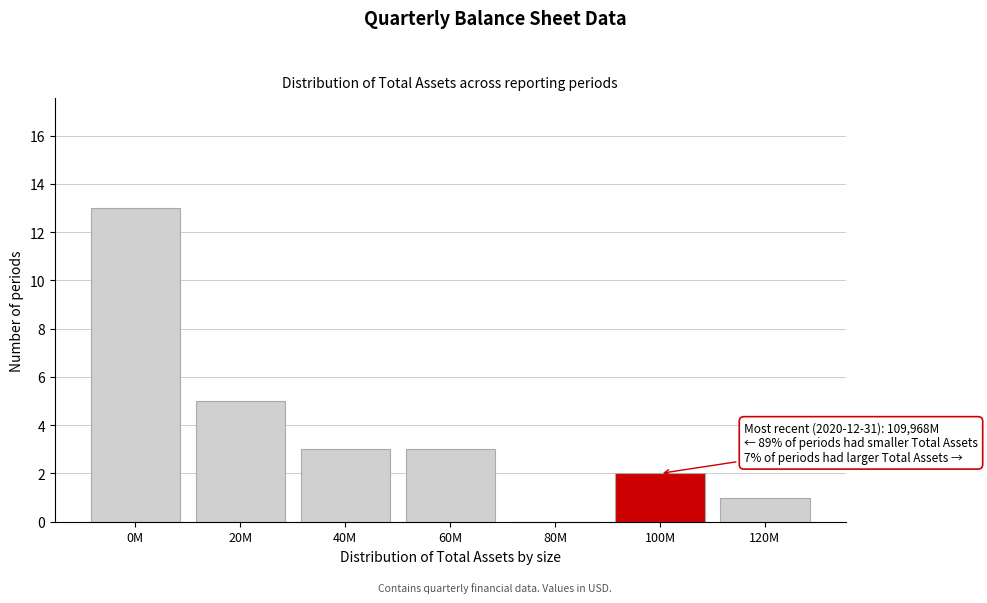

Reading right to left, list all the values displayed in this chart.

120M=1	100M=2	80M=0	60M=3	40M=3	20M=5	0M=13